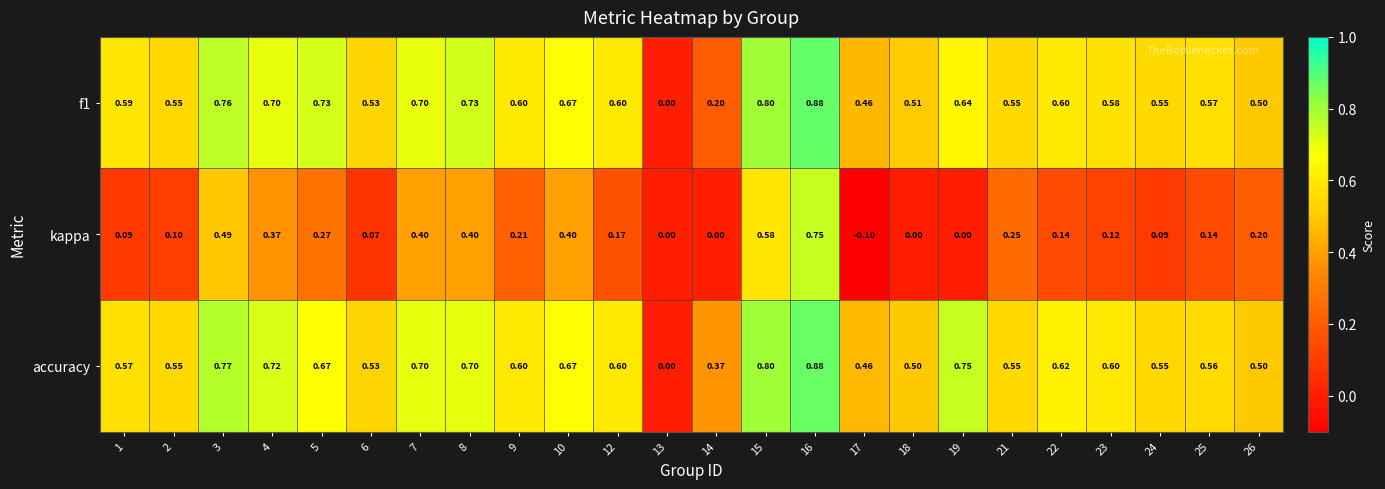

Which series has the largest total across all categories?

accuracy